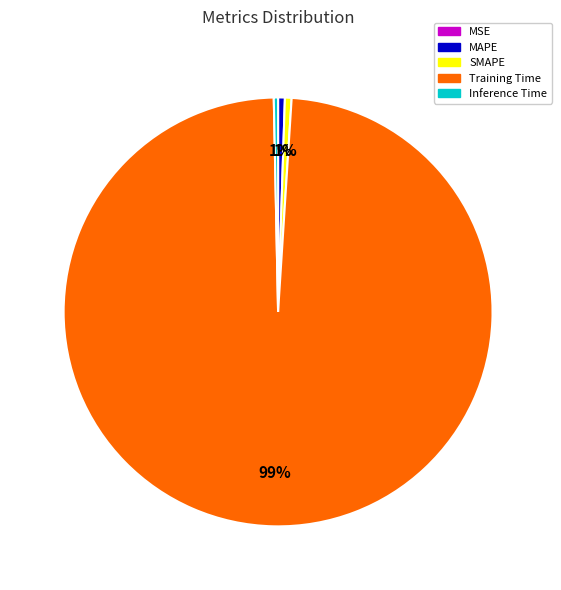

Which category has the biggest portion of the pie?

Training Time